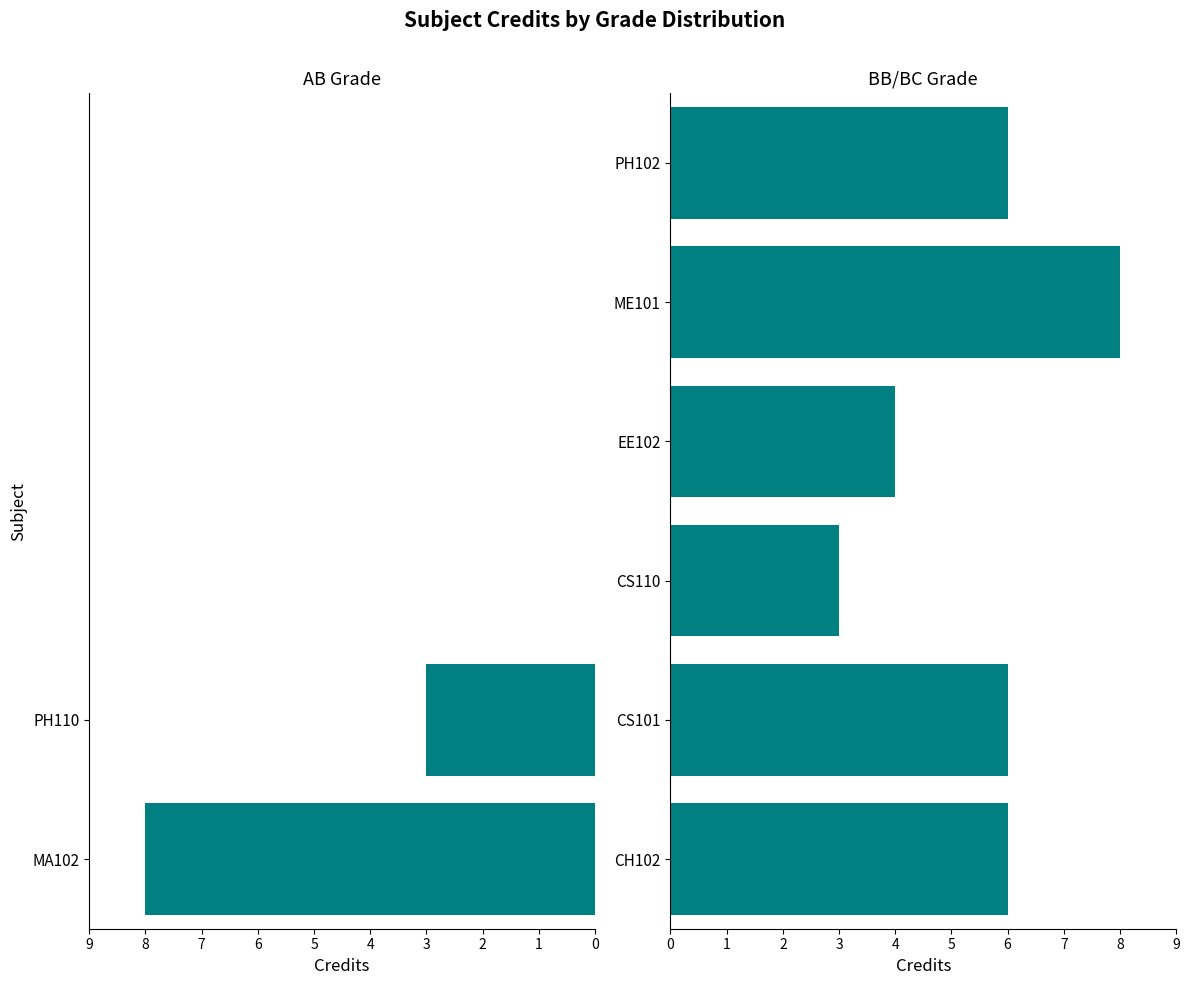

What is the sum of the values at CS110 and EE102?

7